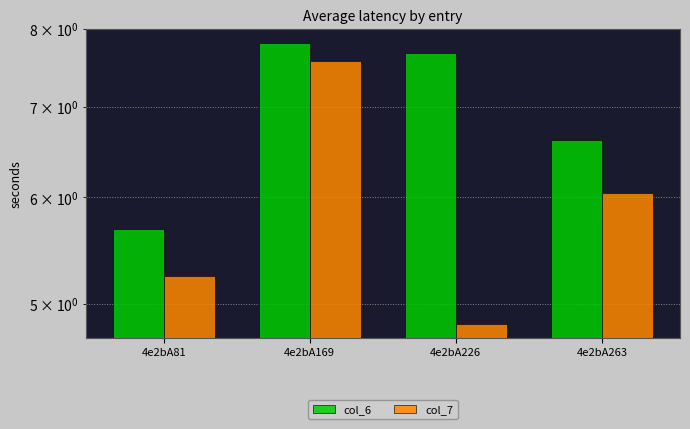

Which series has the widest spread of values?

col_7